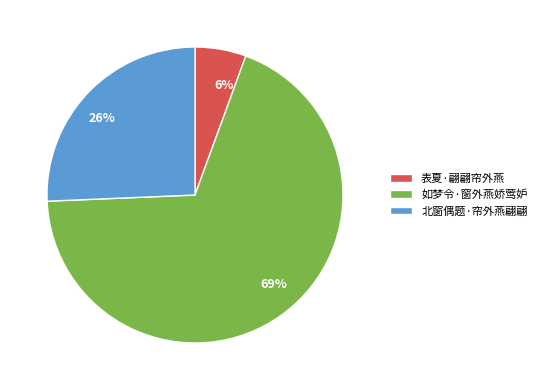

Does any single category account for the majority?

Yes